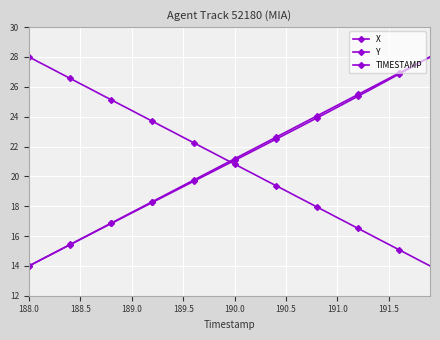

How many values in the Y series are below 21?

20